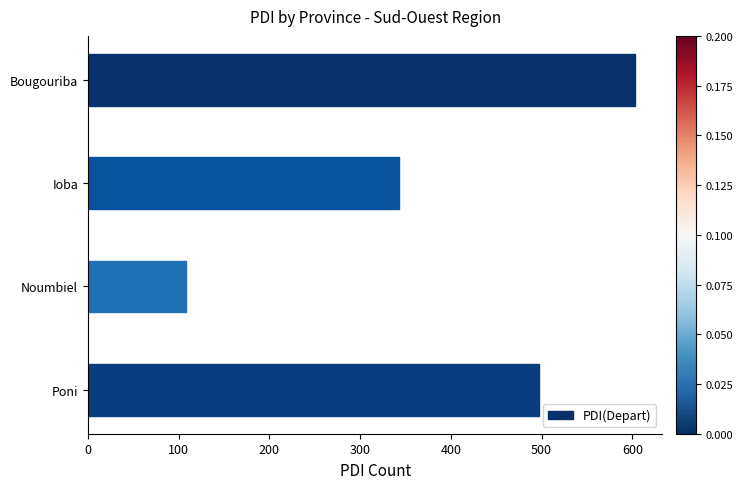

Between Ioba and Bougouriba, which is larger?

Bougouriba